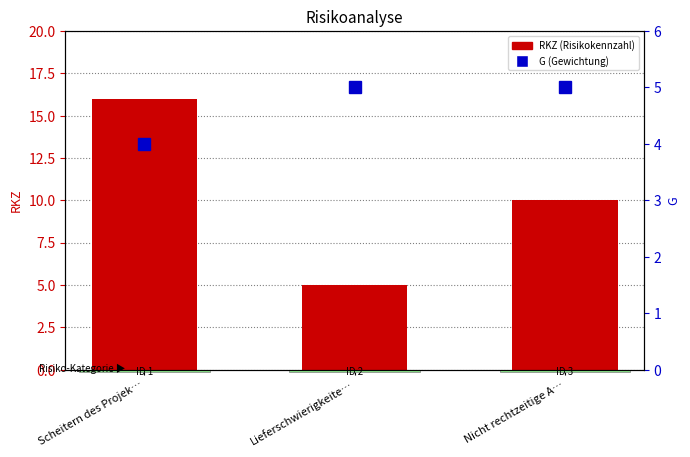

What is the label of the 2nd bar from the left?

Lieferschwierigkeite…